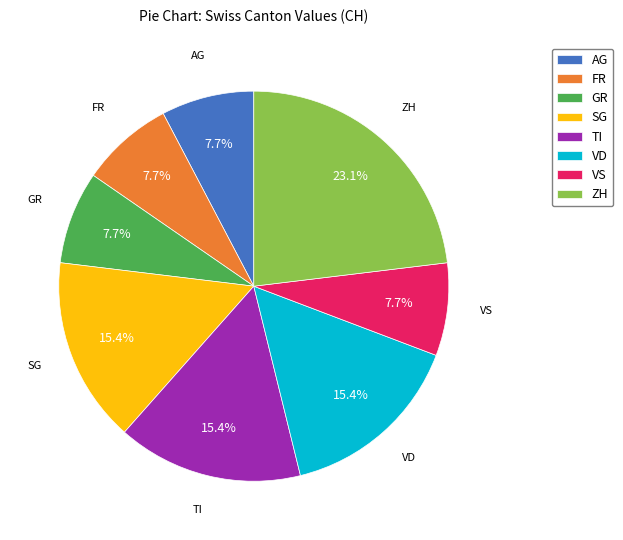

Which slice is the largest?

ZH